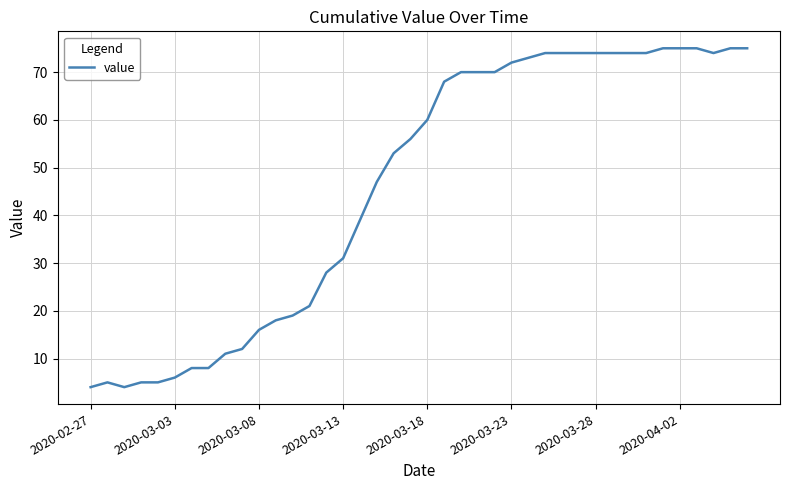

How many lines are shown in the chart?

1